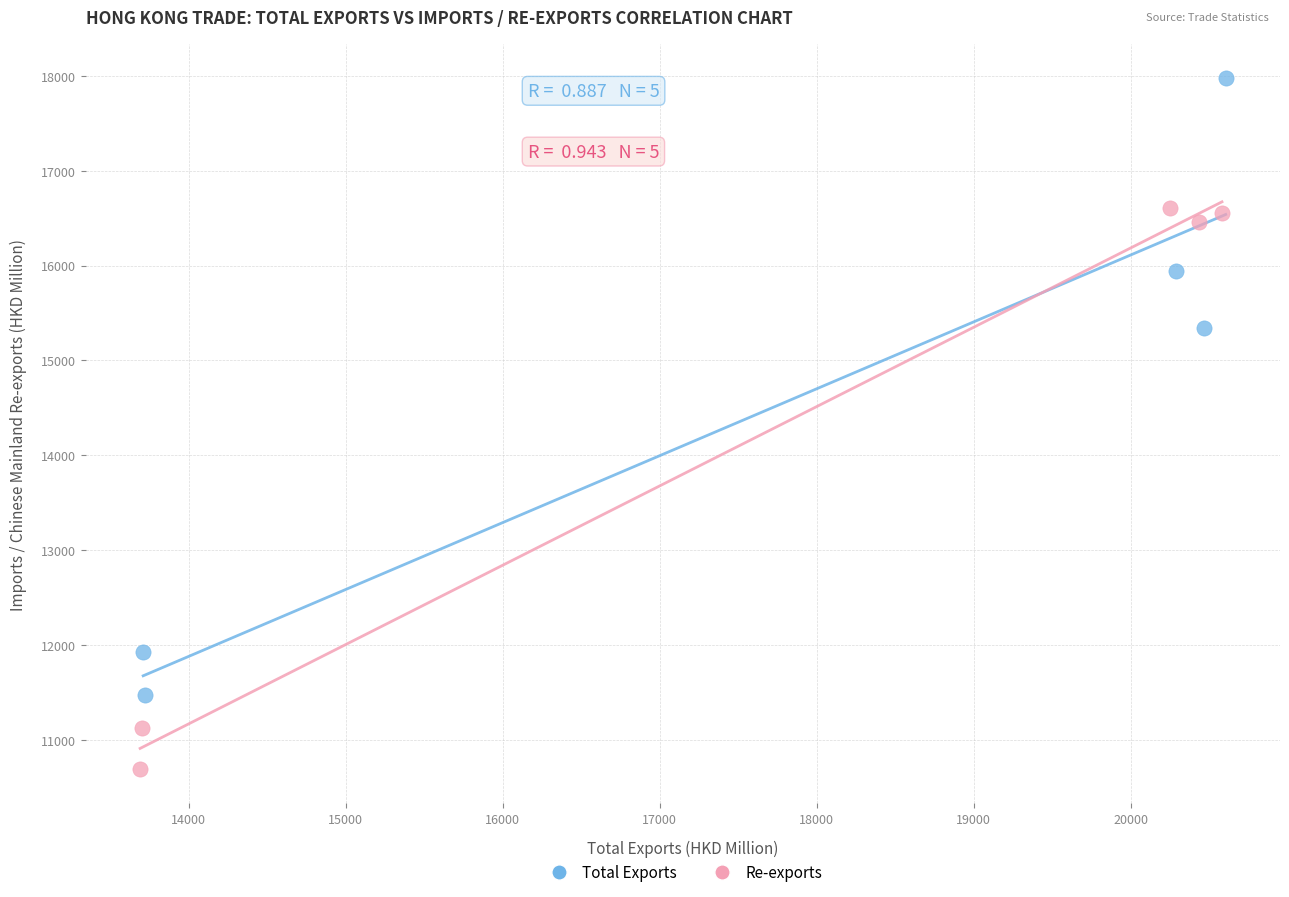

Which series contains the highest Y value?

Total Exports